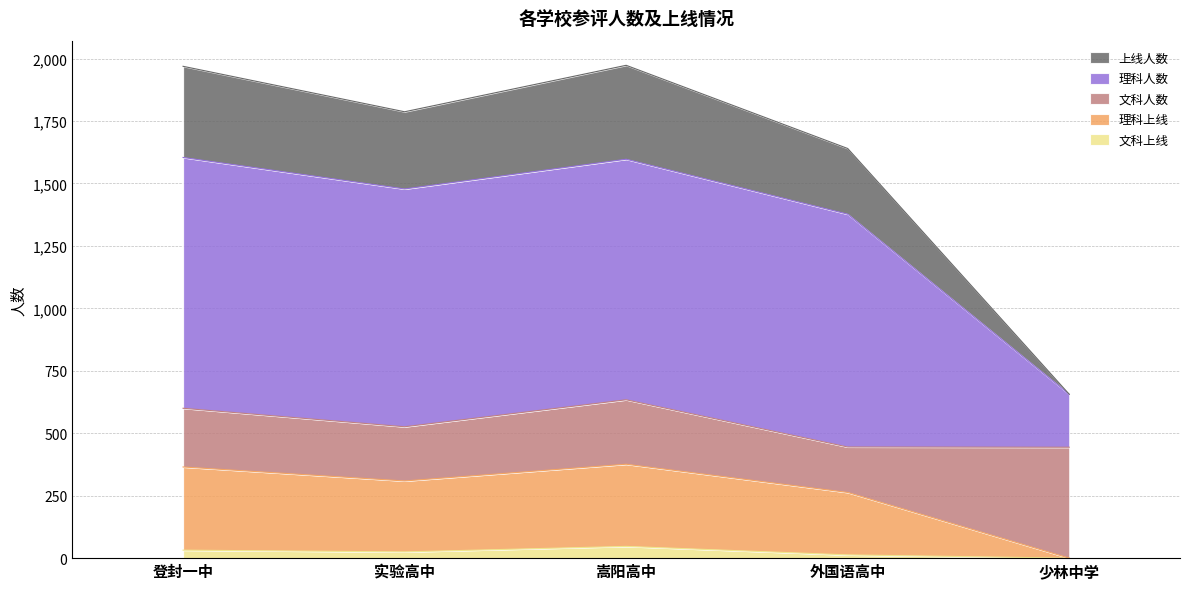

Which category has the lowest value in the 文科上线 series?

少林中学